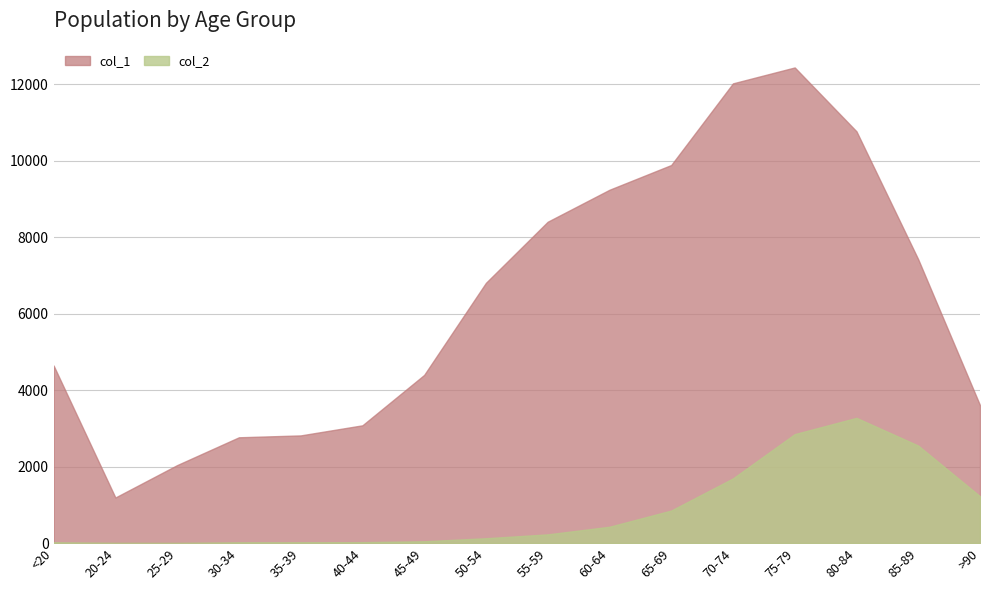

Rank the series by their average value, from lowest to highest.

col_2, col_1